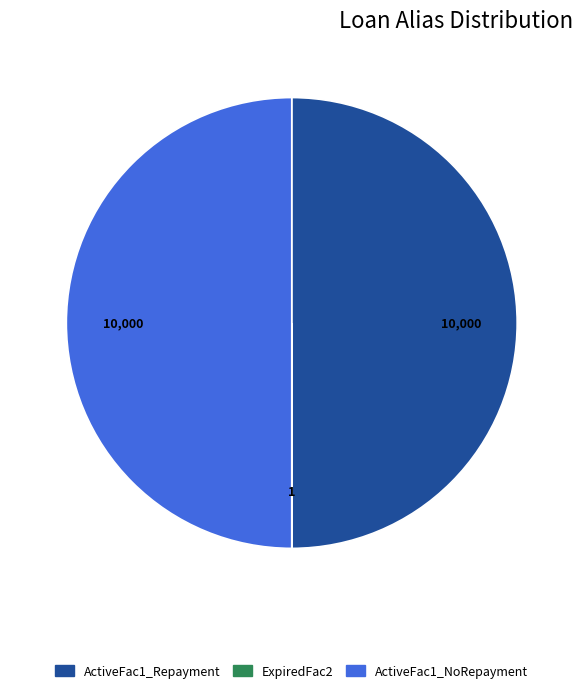

Do ActiveFac1_Repayment and ActiveFac1_NoRepayment together represent more than half of the pie?

Yes